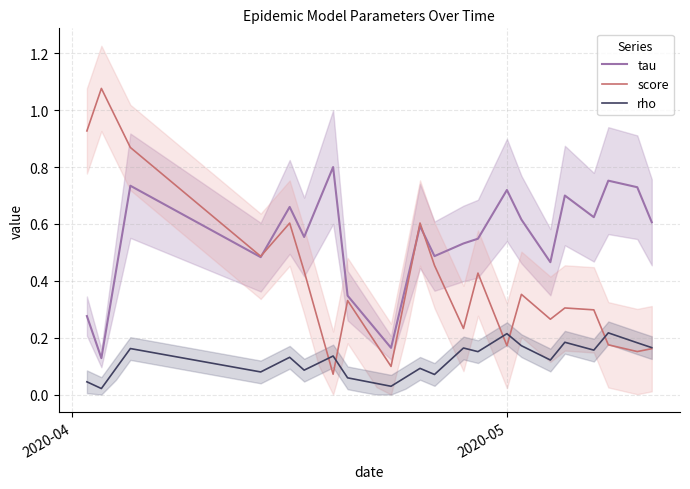

Reading left to right, extract all data points from this chart.

tau: 0.3	0.1	0.4	0.7	0.7	0.7	0.7	0.6	0.6	0.6	0.5	0.5	0.5	0.6	0.7	0.6	0.7	0.8	0.3	0.3	0.2	0.2	0.4	0.6	0.5	0.5	0.5	0.5	0.6	0.7	0.6	0.5	0.5	0.7	0.7	0.6	0.8	0.7	0.7	0.6
score: 0.9	1.1	1.0	0.9	0.8	0.8	0.7	0.7	0.7	0.6	0.6	0.5	0.5	0.5	0.6	0.4	0.3	0.1	0.3	0.3	0.2	0.1	0.4	0.6	0.5	0.3	0.2	0.4	0.3	0.2	0.4	0.3	0.3	0.3	0.3	0.3	0.2	0.2	0.2	0.2
rho: 0.0	0.0	0.1	0.2	0.2	0.1	0.1	0.1	0.1	0.1	0.1	0.1	0.1	0.1	0.1	0.1	0.1	0.1	0.1	0.0	0.0	0.0	0.1	0.1	0.1	0.1	0.2	0.2	0.2	0.2	0.2	0.1	0.1	0.2	0.2	0.2	0.2	0.2	0.2	0.2